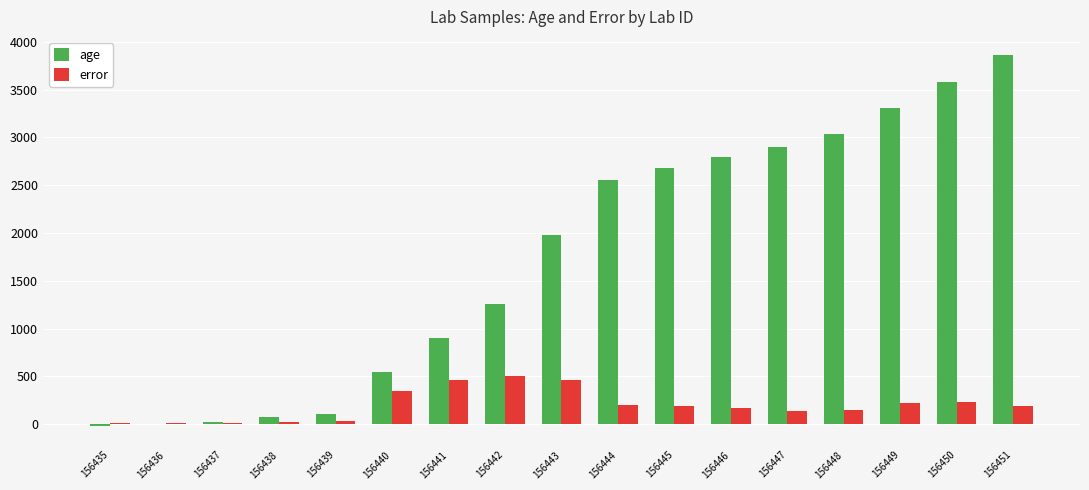

At which label is age closest to 1918?

156443